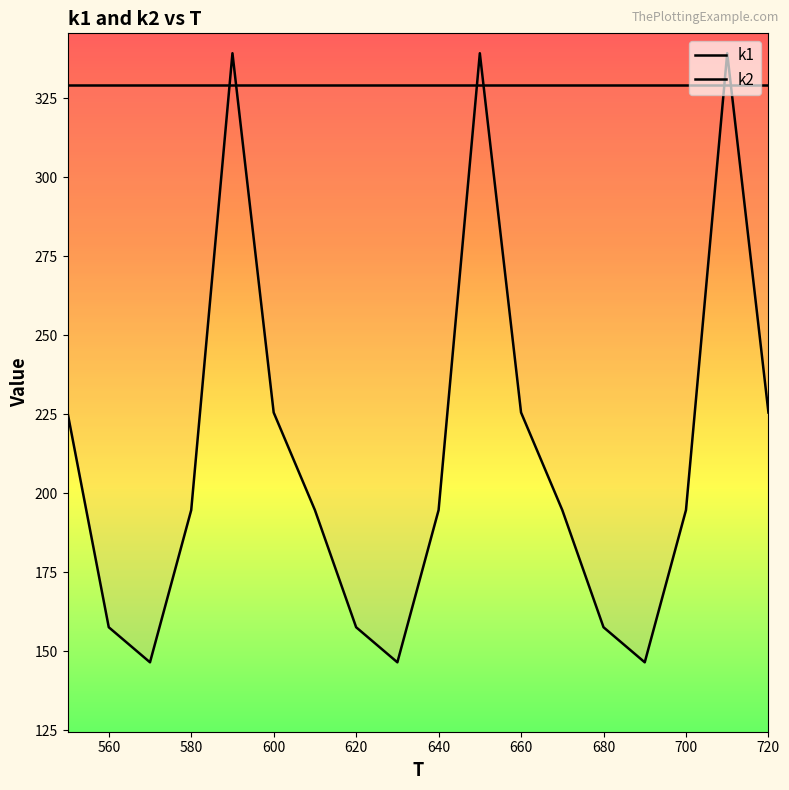

What is the sum of all k2 values?

5924.0